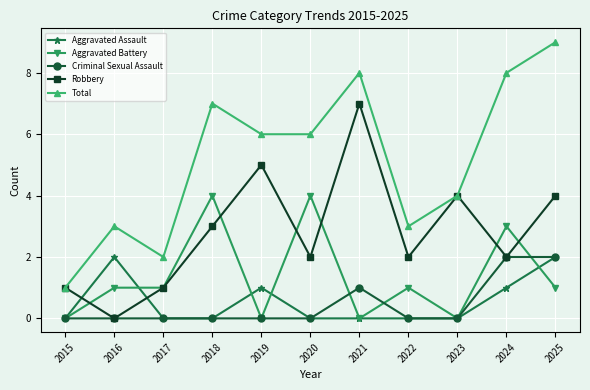

What is the value of the Total point at the 11th from the left?

9